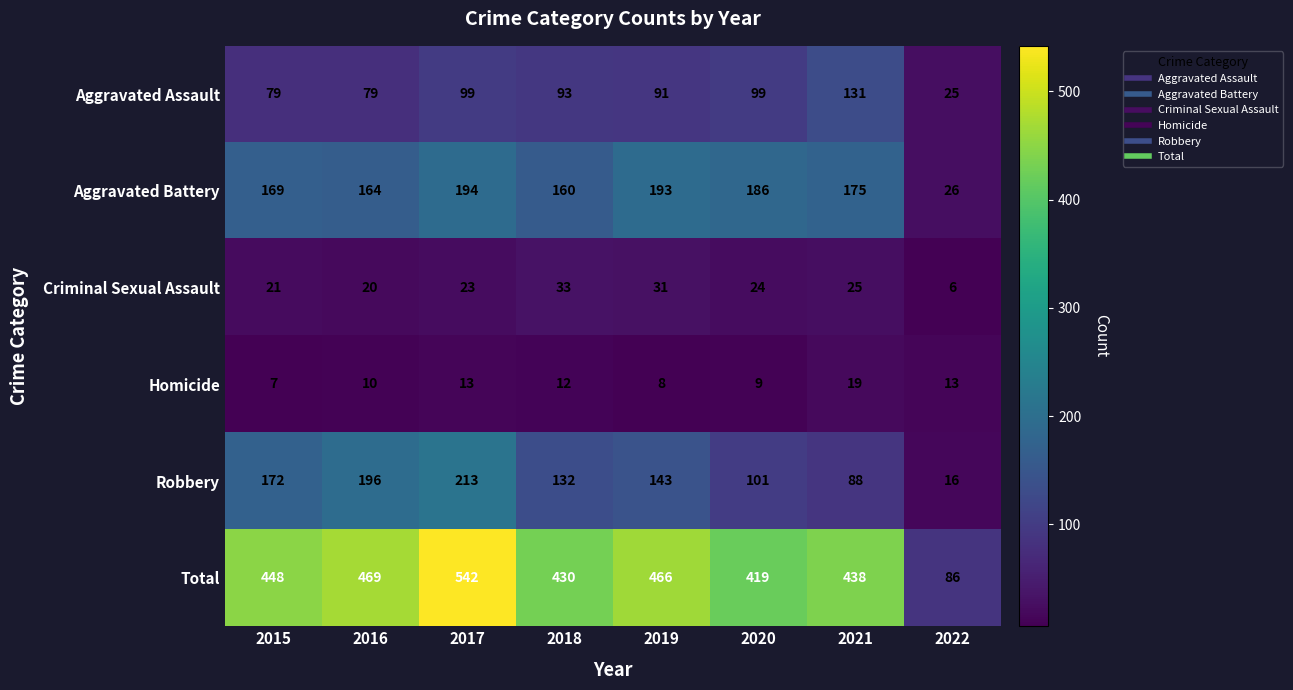

The Total series shows 194 at 2017. True or false?

False